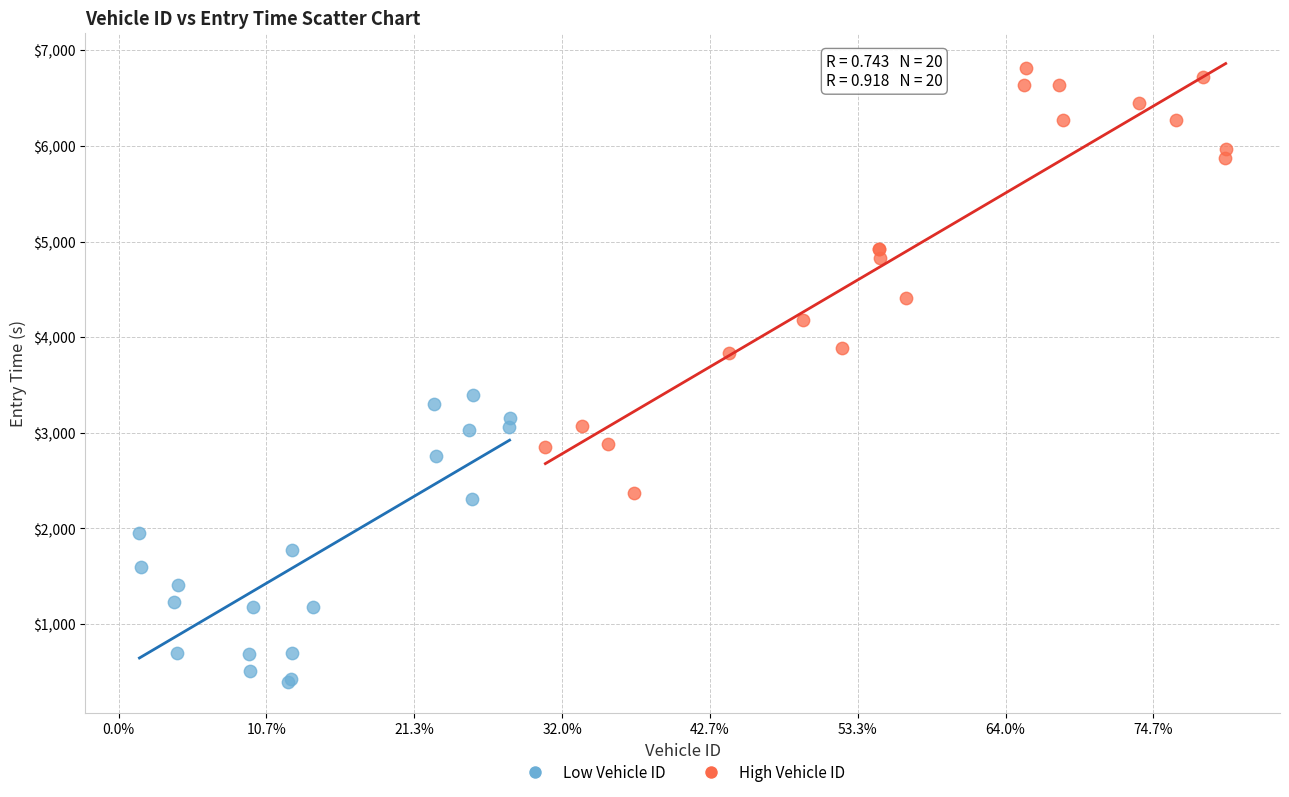

Which series has the largest Y range (max minus min)?

High Vehicle ID